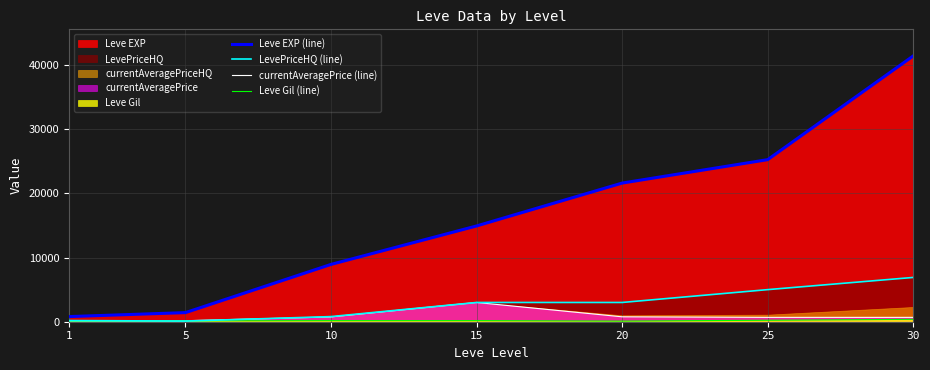

What is the minimum value shown in the chart?

100.0